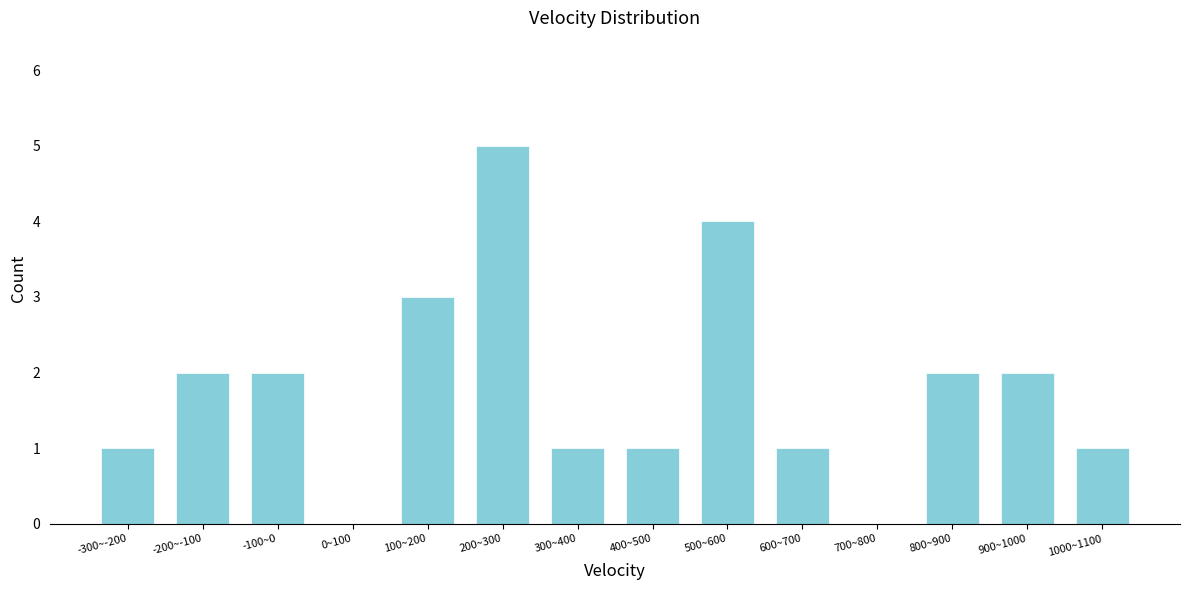

Reading left to right, list all the values displayed in this chart.

-300~-200=1	-200~-100=2	-100~0=2	0~100=0	100~200=3	200~300=5	300~400=1	400~500=1	500~600=4	600~700=1	700~800=0	800~900=2	900~1000=2	1000~1100=1